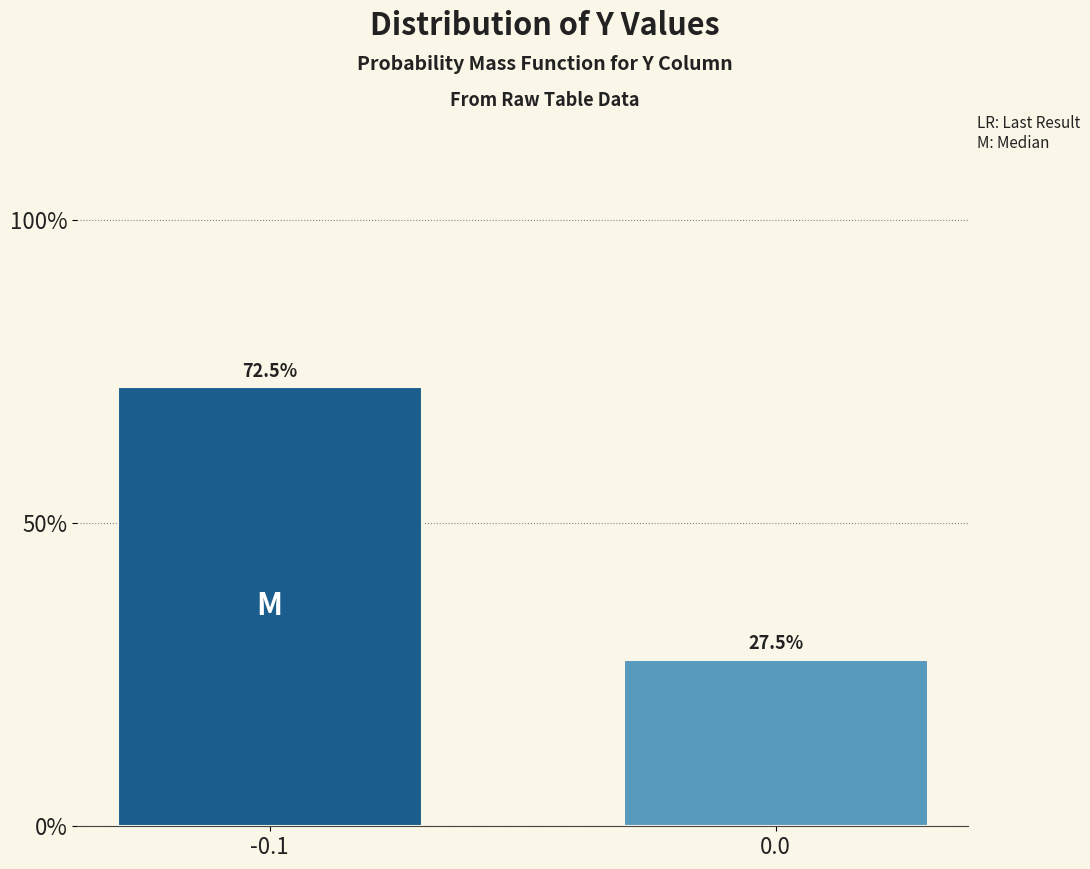

Reading right to left, extract all data points from this chart.

0.0=27.5	-0.1=72.5